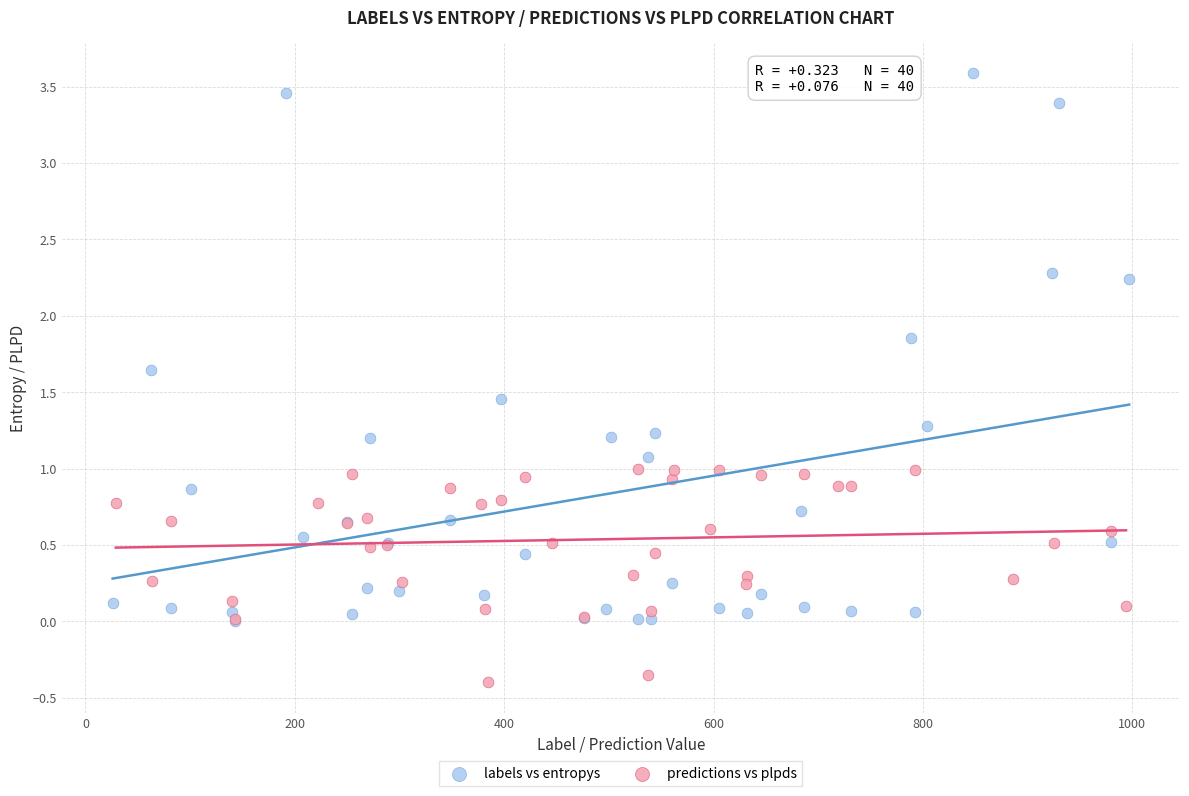

Which series reaches the minimum Y coordinate?

predictions vs plpds